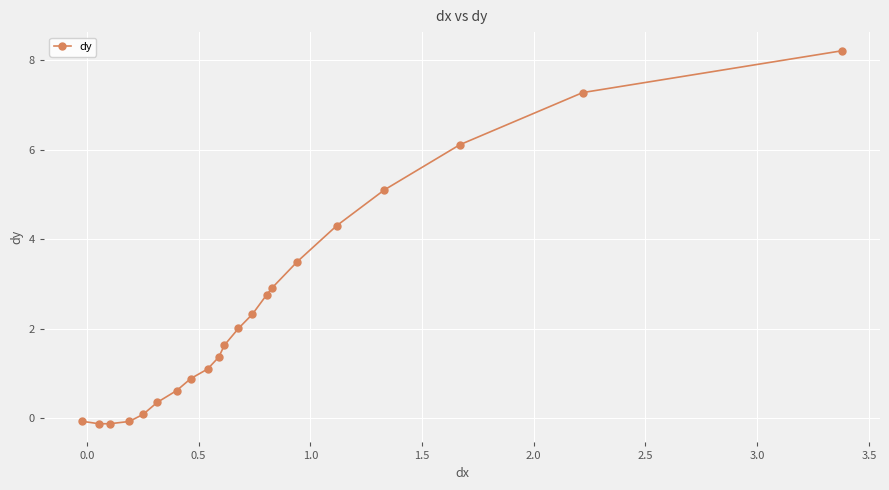

What is the greatest value displayed?

8.2